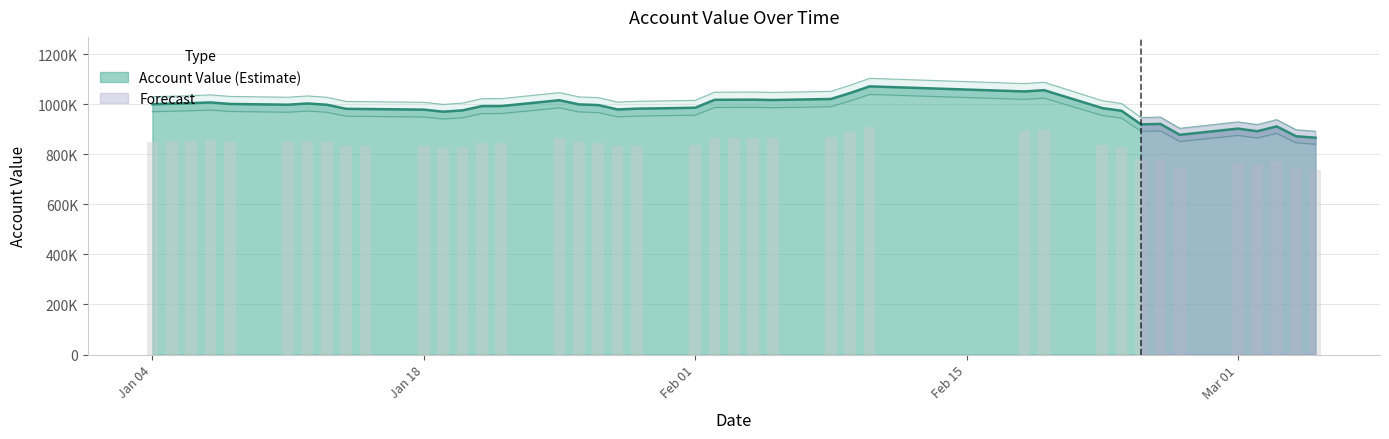

List the labels in order of value, smallest first.

2021-03-05, 2021-03-04, 2021-02-26, 2021-03-02, 2021-03-01, 2021-03-03, 2021-02-24, 2021-02-25, 2021-01-19, 2021-02-23, 2021-01-20, 2021-01-18, 2021-01-28, 2021-01-15, 2021-01-14, 2021-01-29, 2021-02-22, 2021-02-01, 2021-01-21, 2021-01-22, 2021-01-27, 2021-01-13, 2021-01-11, 2021-01-26, 2021-01-04, 2021-01-08, 2021-01-05, 2021-01-12, 2021-01-06, 2021-01-07, 2021-01-25, 2021-02-05, 2021-02-02, 2021-02-03, 2021-02-04, 2021-02-08, 2021-02-09, 2021-02-18, 2021-02-19, 2021-02-10